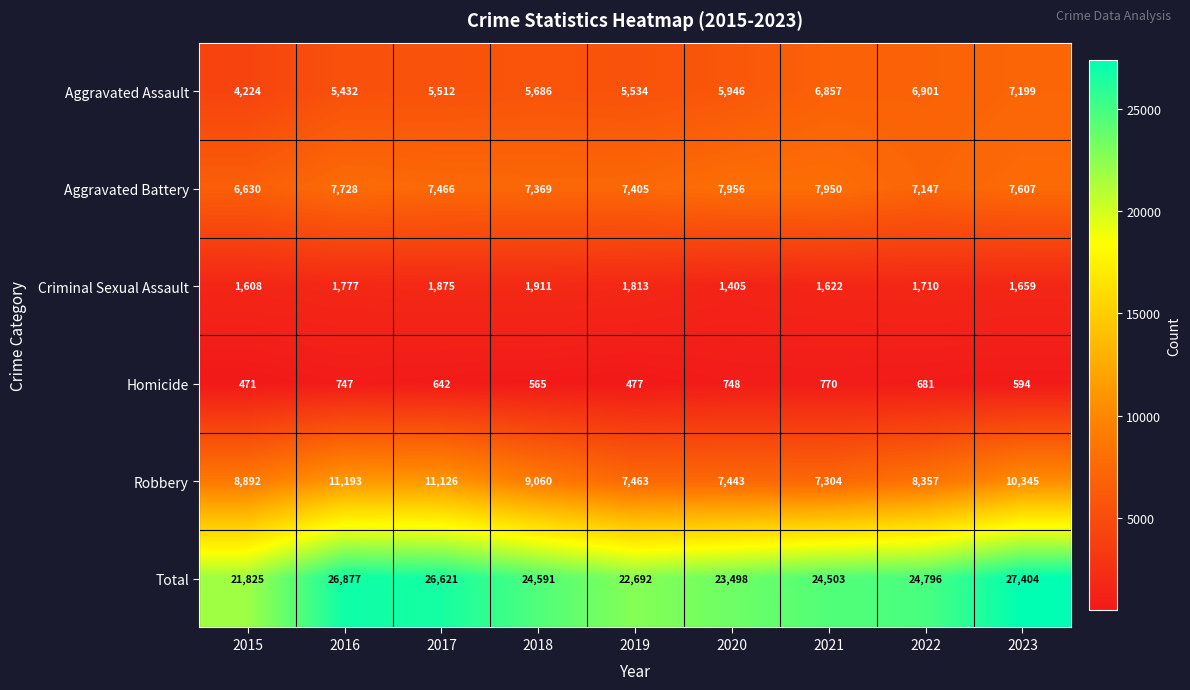

The Criminal Sexual Assault series shows 1608 at 2015. True or false?

True